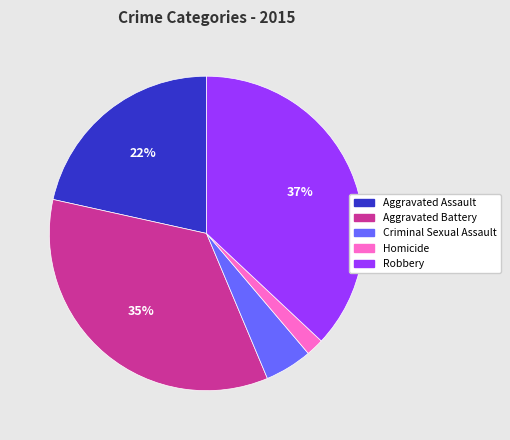

What is the largest slice in the pie chart?

Robbery